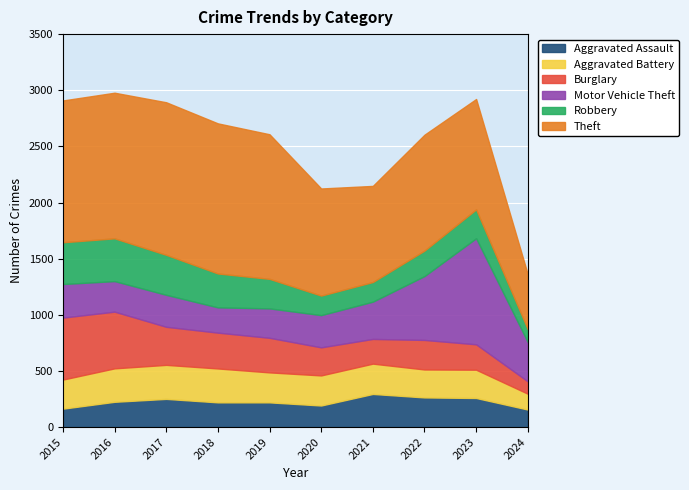

At which label does Aggravated Assault reach its peak?

2021